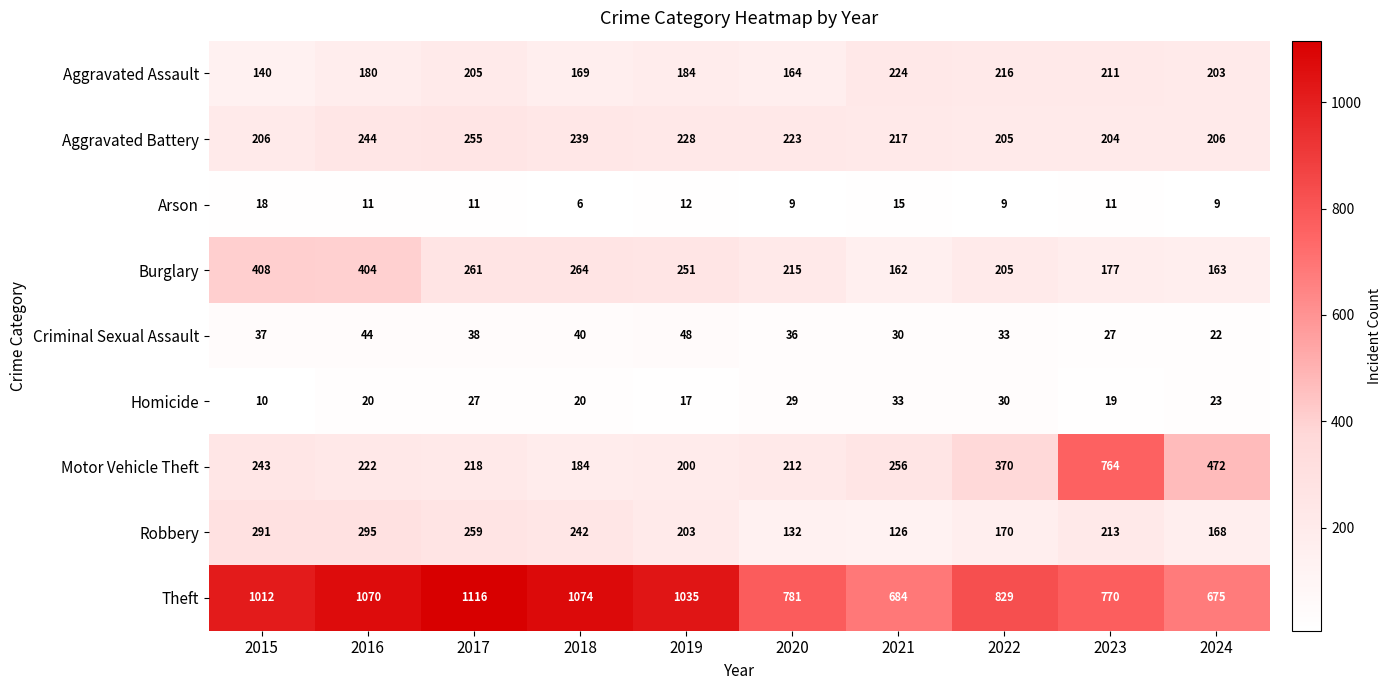

How many distinct data groups are displayed?

9